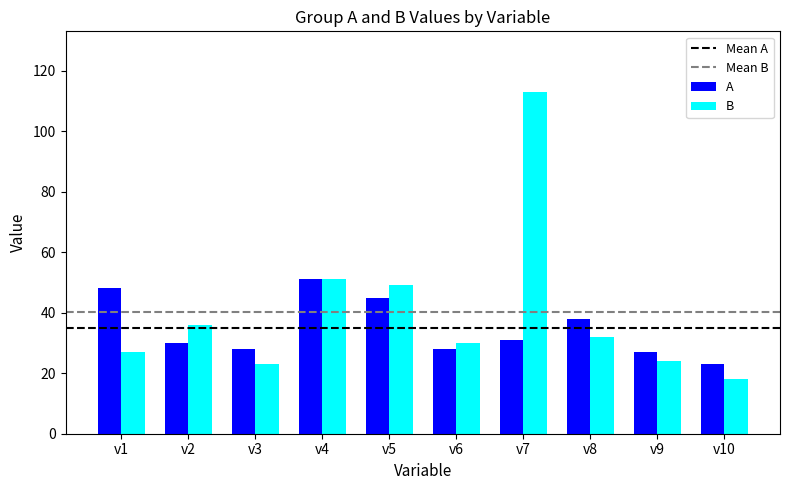

What is the minimum value for A?

23